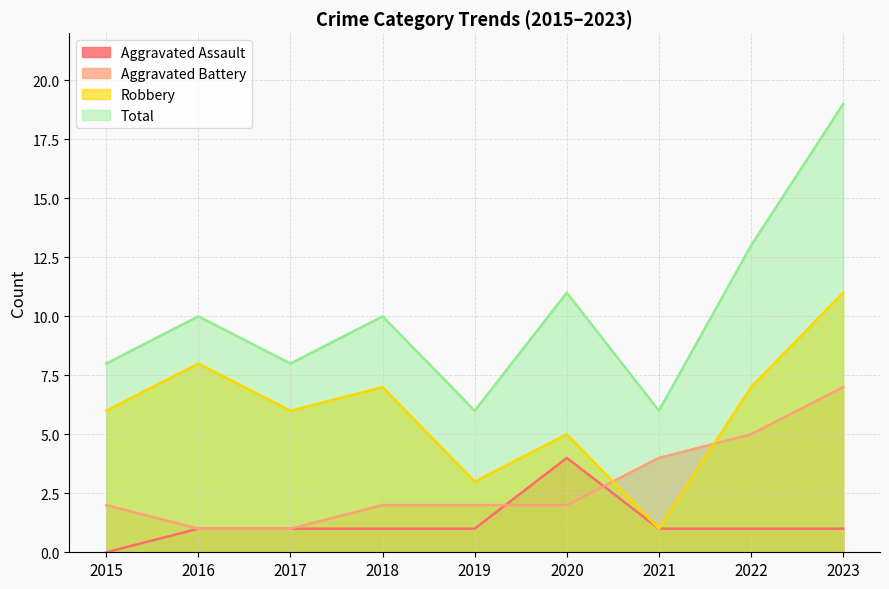

What is the lowest value of the Robbery series?

1